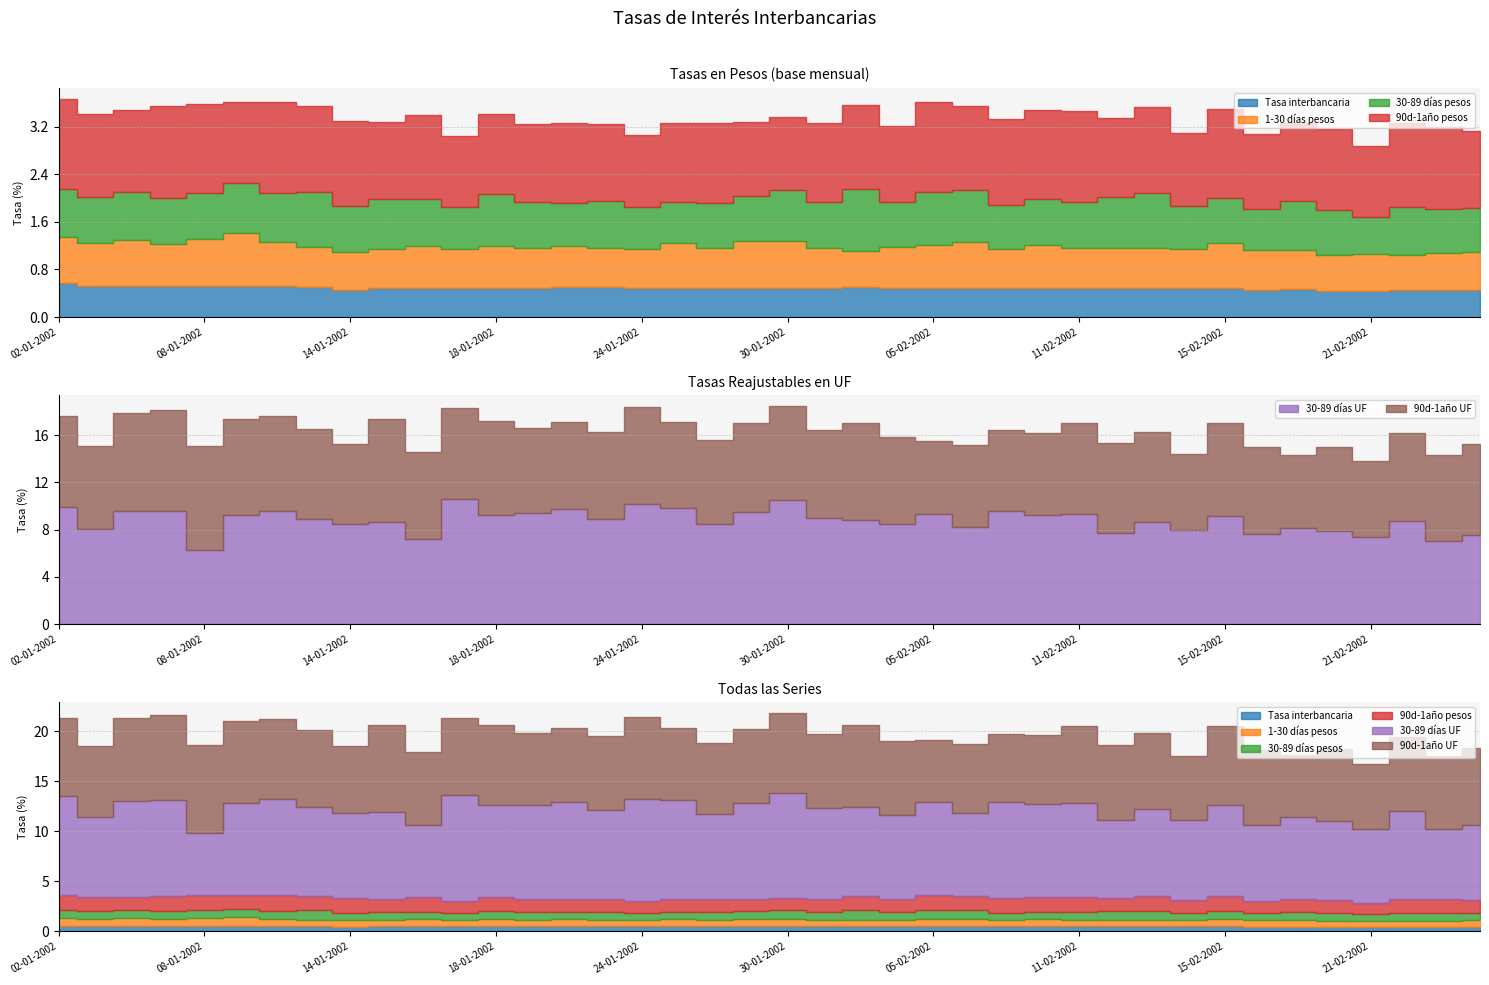

Does the chart display data point markers on the line(s)?

No